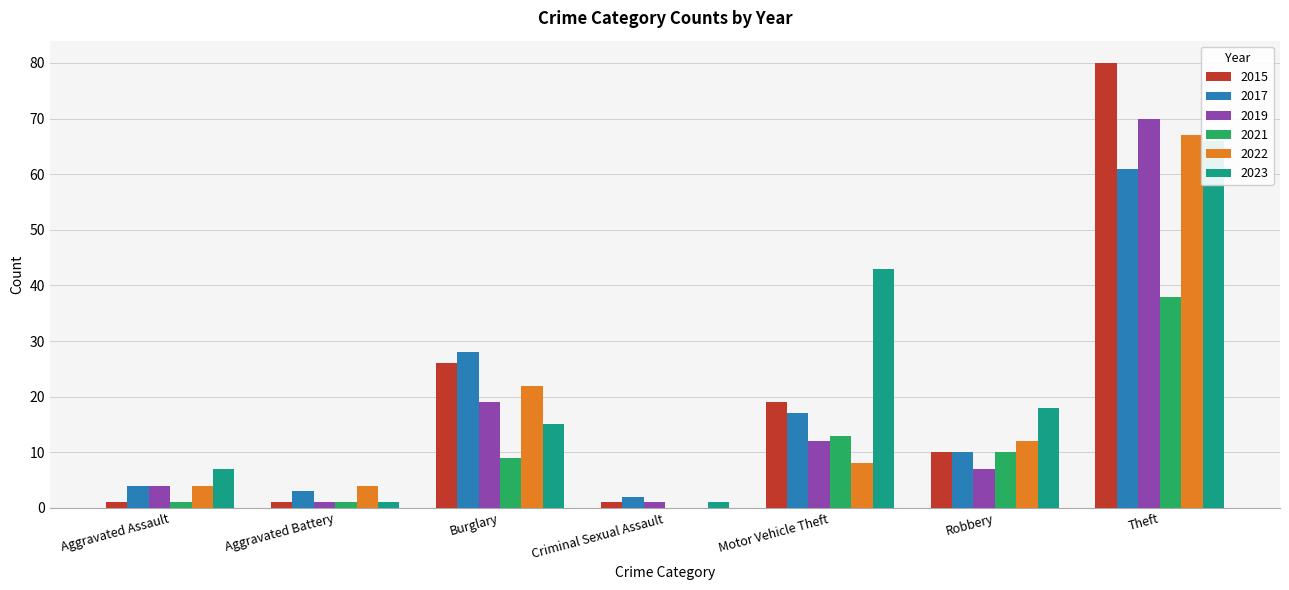

At which category does the chart reach its minimum across all series?

Criminal Sexual Assault